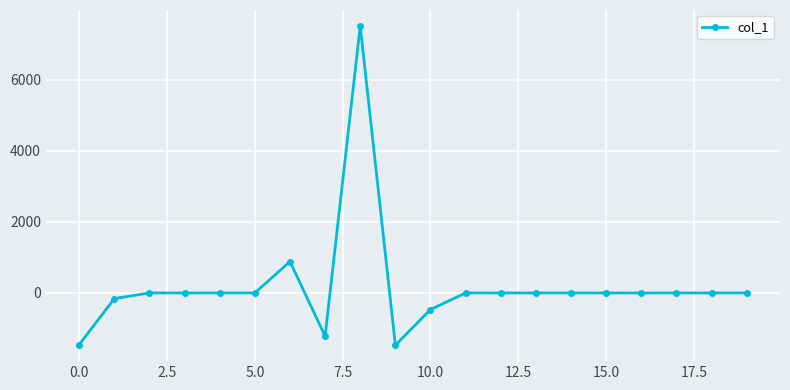

Is this an area chart (filled region under the line)?

No